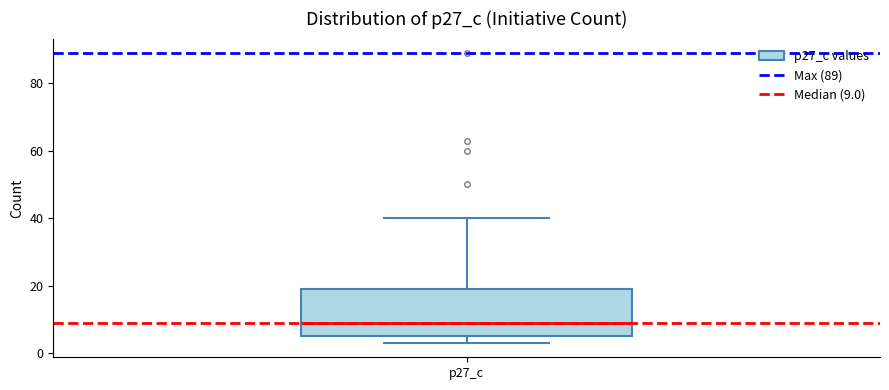

Transcribe this box plot: give where the median line is, the range the box spans, and where the two whiskers end, as read against the y-axis. The values are not printed on the chart, so give them approximately, as read against the axis.

median 10, box 6 to 20, whiskers 4 to 40